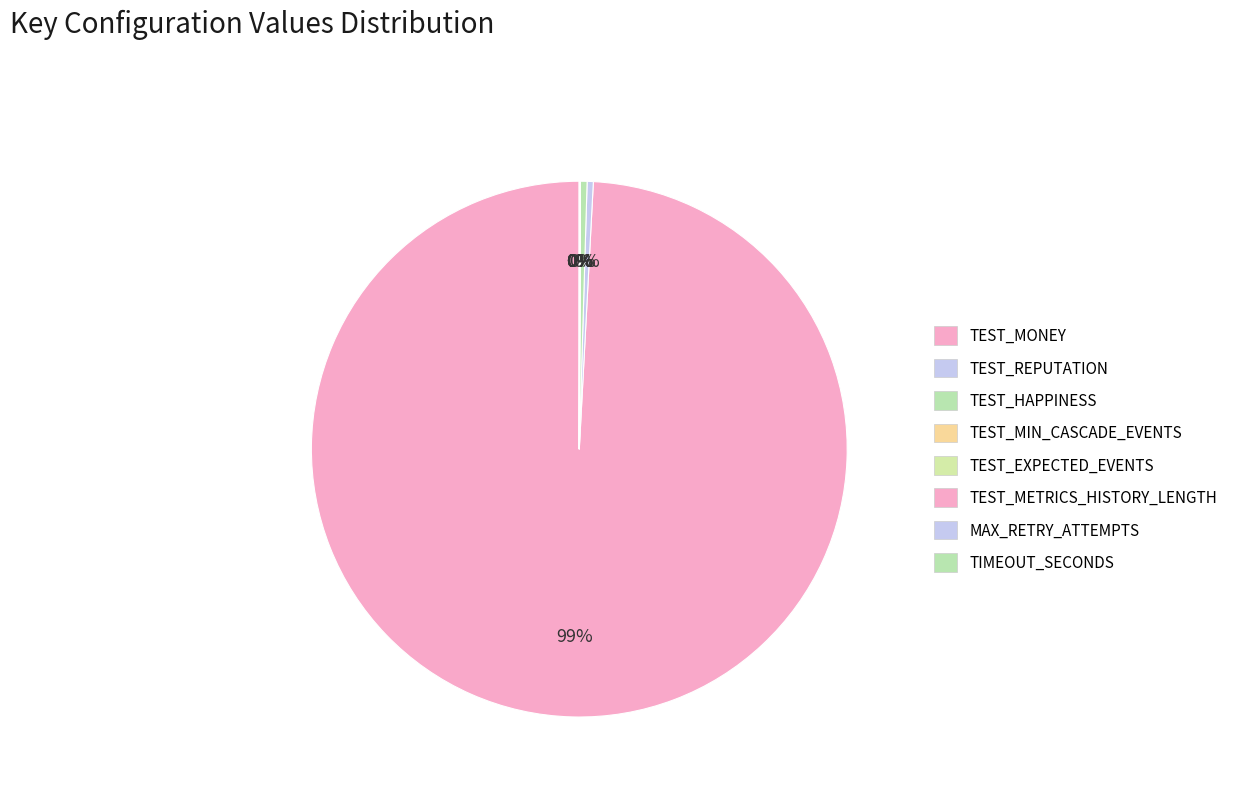

Is it true that MAX_RETRY_ATTEMPTS is 0% of the pie?

True